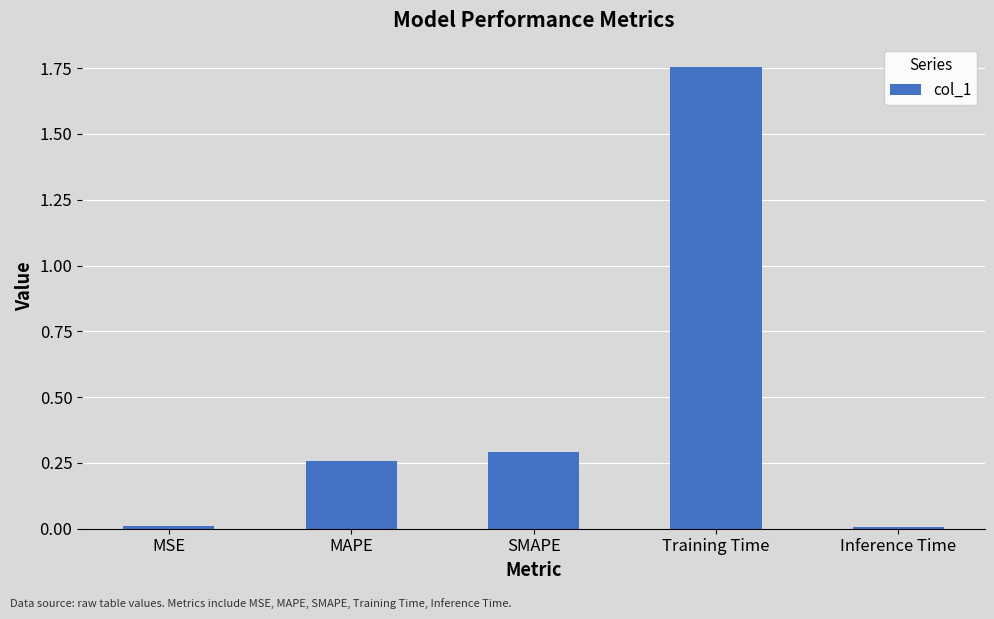

Are the bars grouped side by side (vs. stacked)?

No